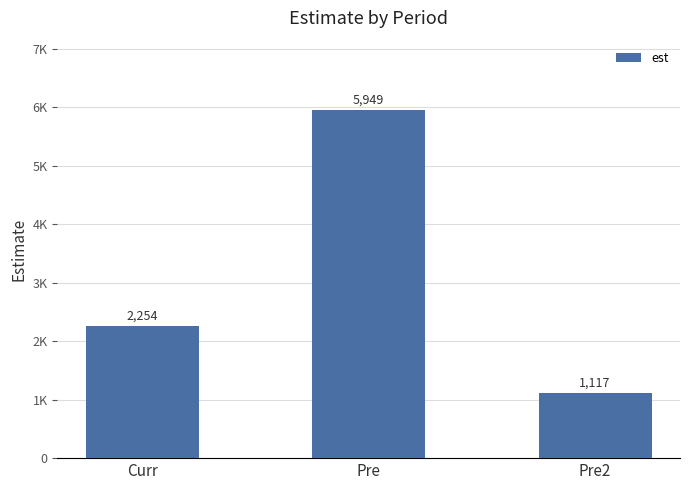

What is the change in value from Curr to Pre2?

-1137.1